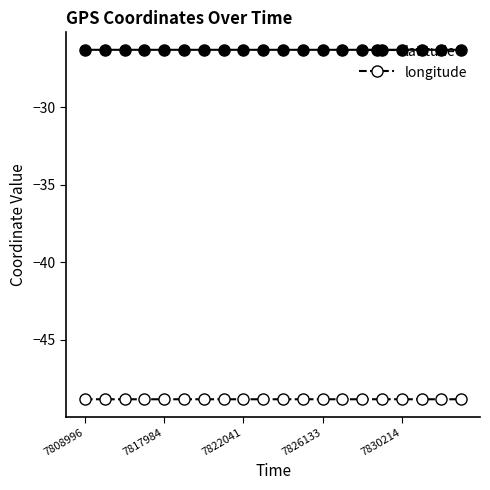

What is the value of the longitude point at the 9th from the left?

-48.8